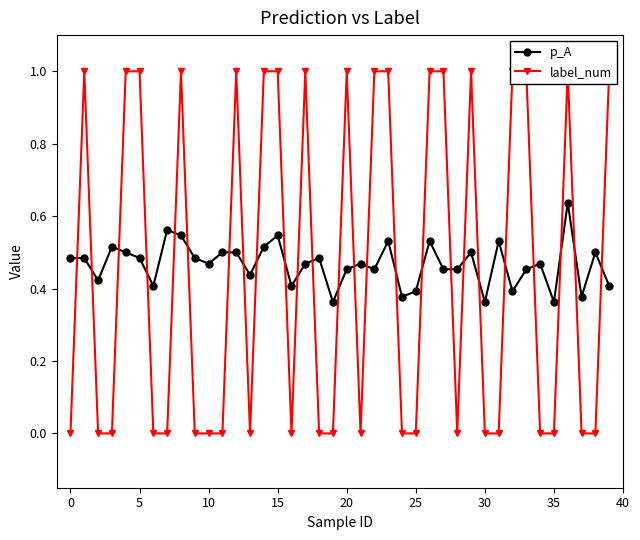

Count the p_A values in the range 0 to 1.

40